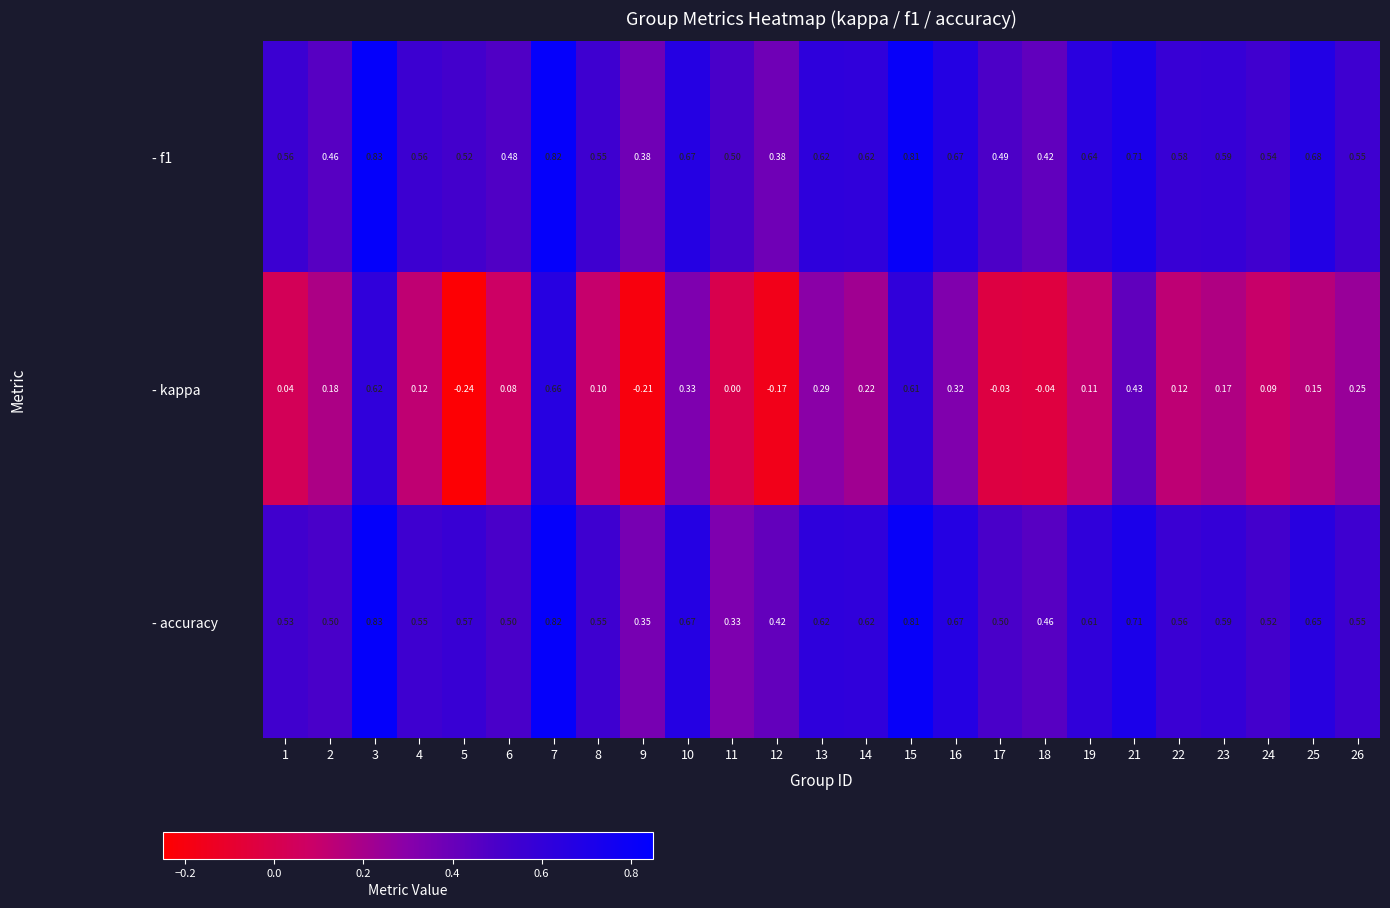

Which series has the widest spread of values?

- kappa